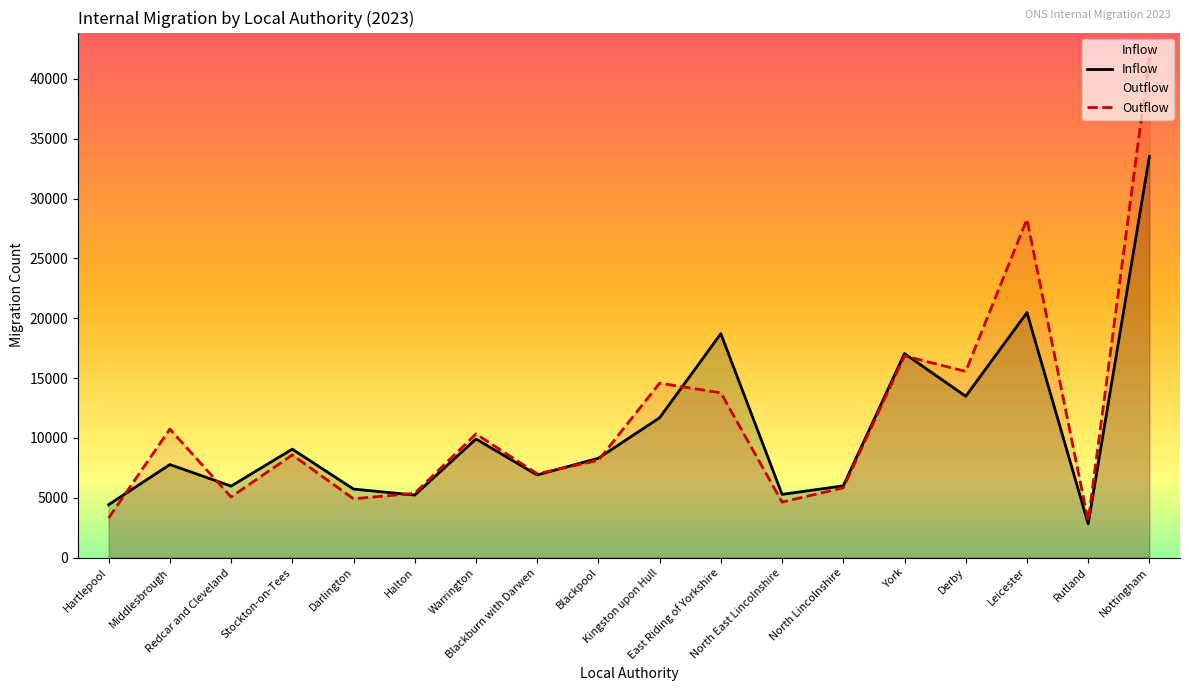

At which label is Outflow closest to 22425?

York